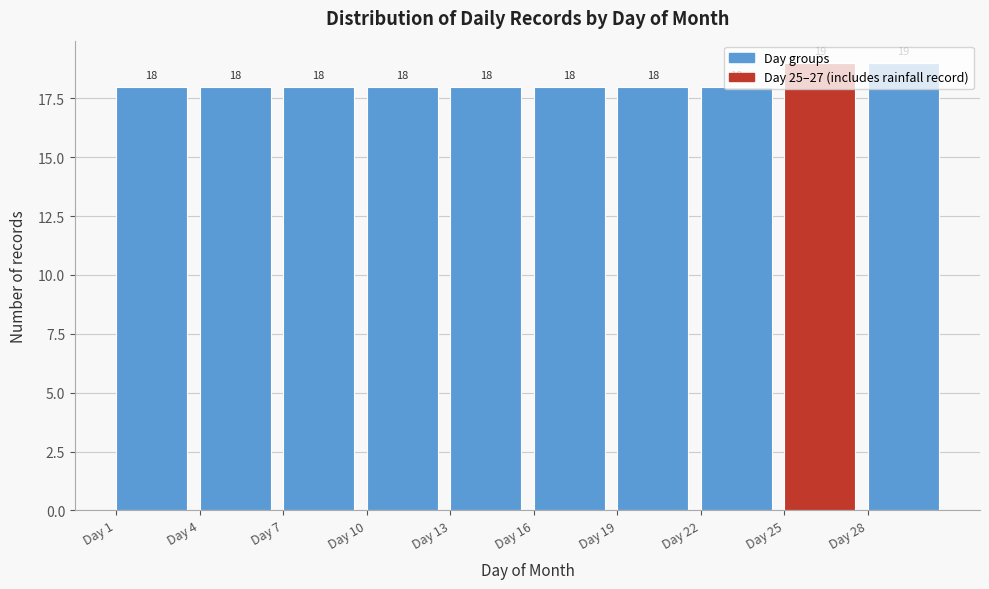

What is the height of the bar covering 4 to 7 on the x-axis?

18